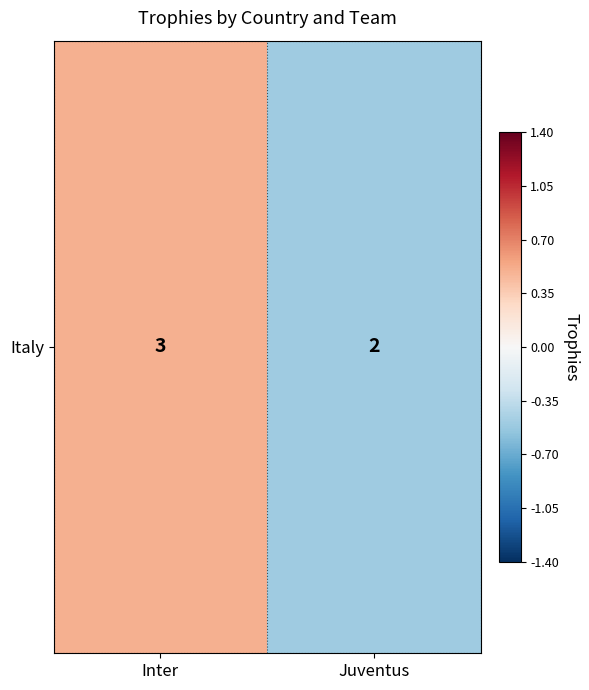

Is it true that the value at Inter is 0.1?

False